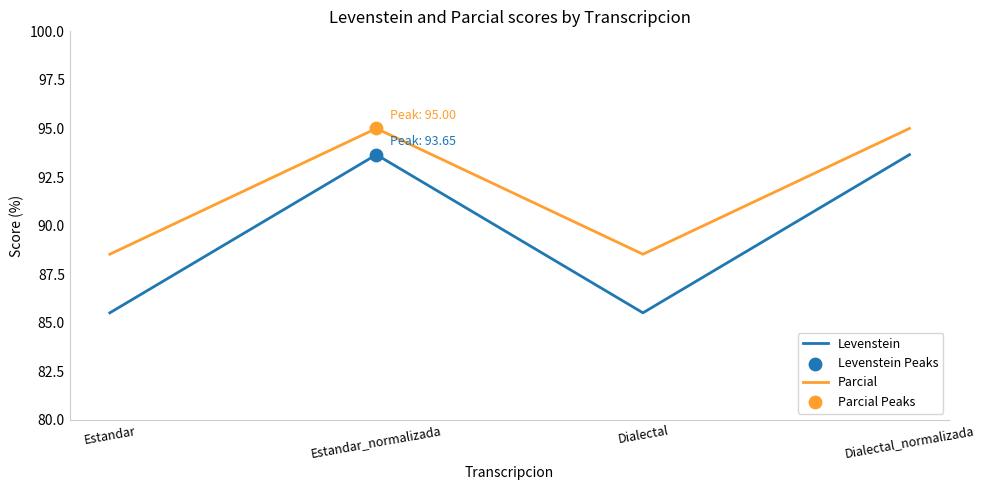

What is the spread (max minus min) of values at Dialectal?

3.0